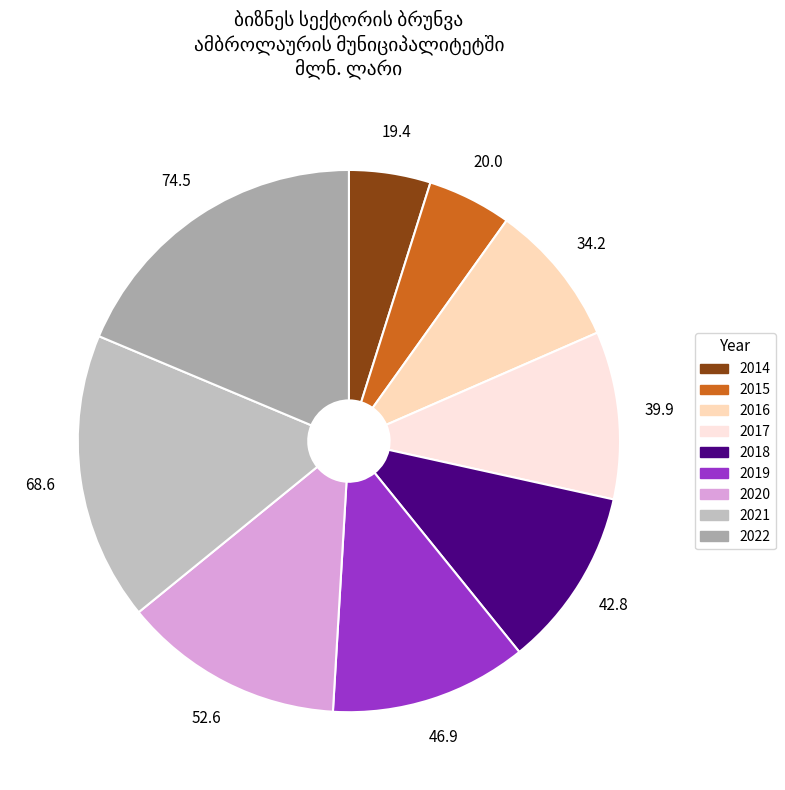

True or false: 2016 accounts for 9% of the total.

True